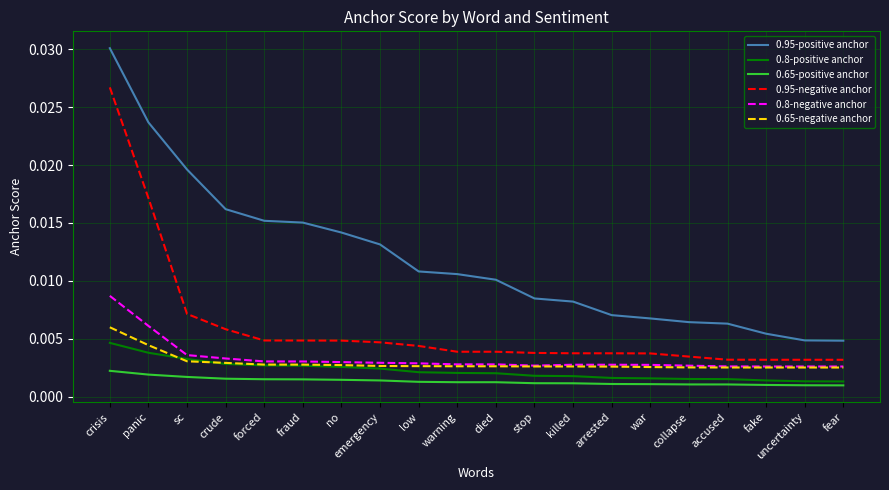

Count the 0.8-positive anchor values in the range 0 to 1.

20